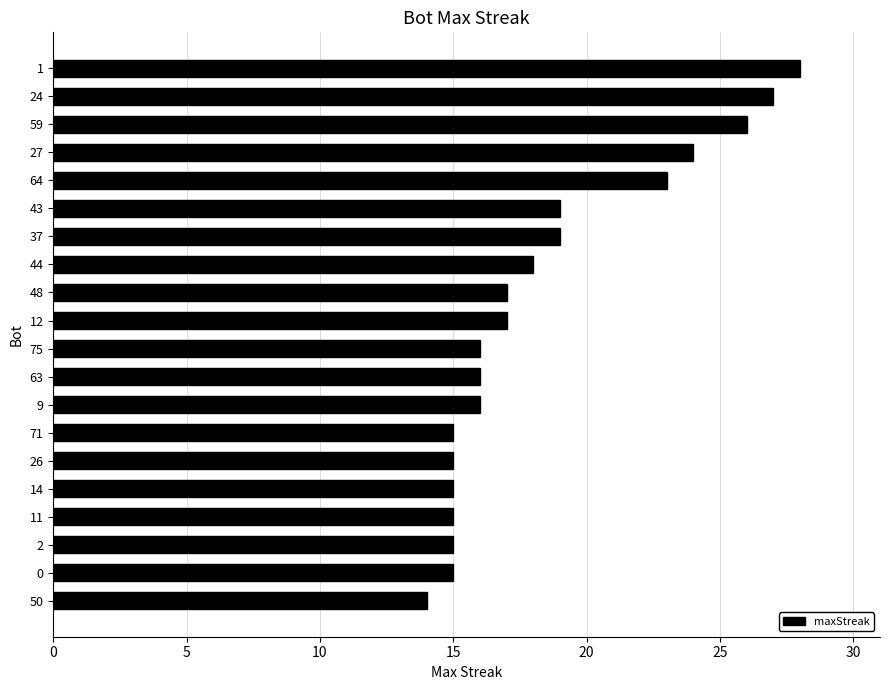

True or false: the data shows 21 at 14.

False